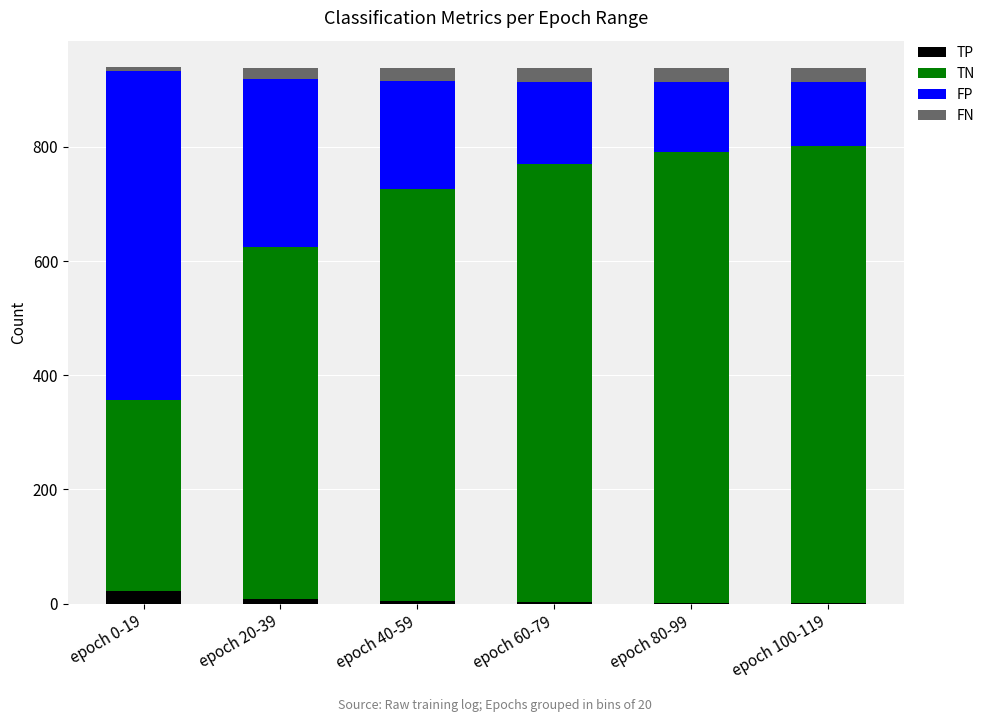

The TP series shows 8 at epoch 20-39. True or false?

True